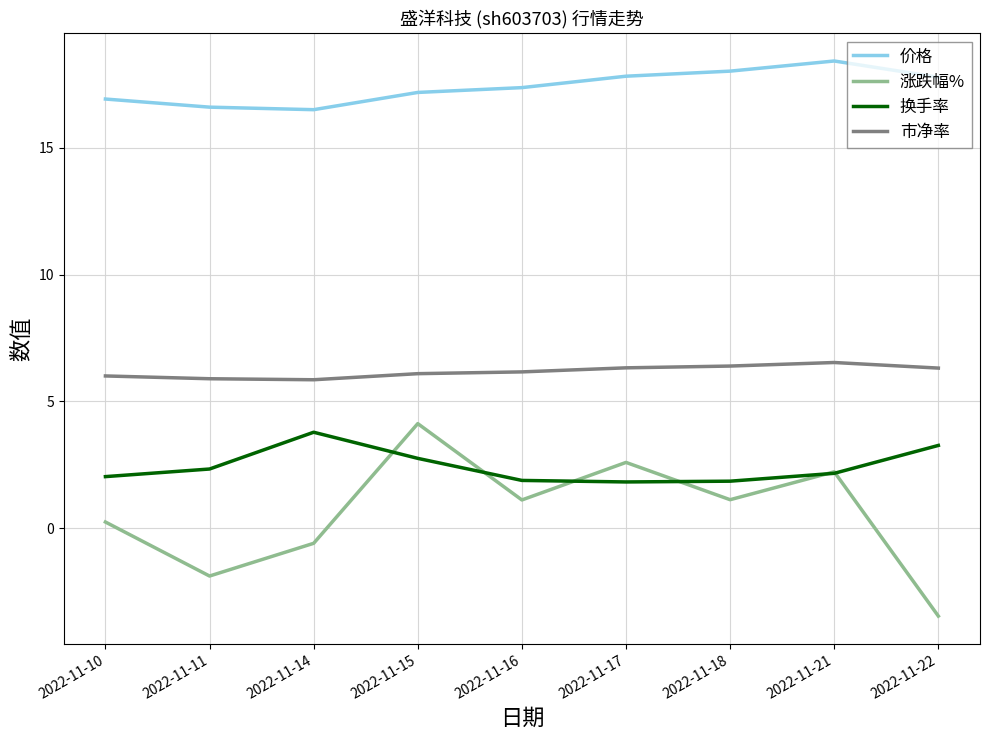

Rank the series at 2022-11-11 from lowest to highest value.

涨跌幅%, 换手率, 市净率, 价格